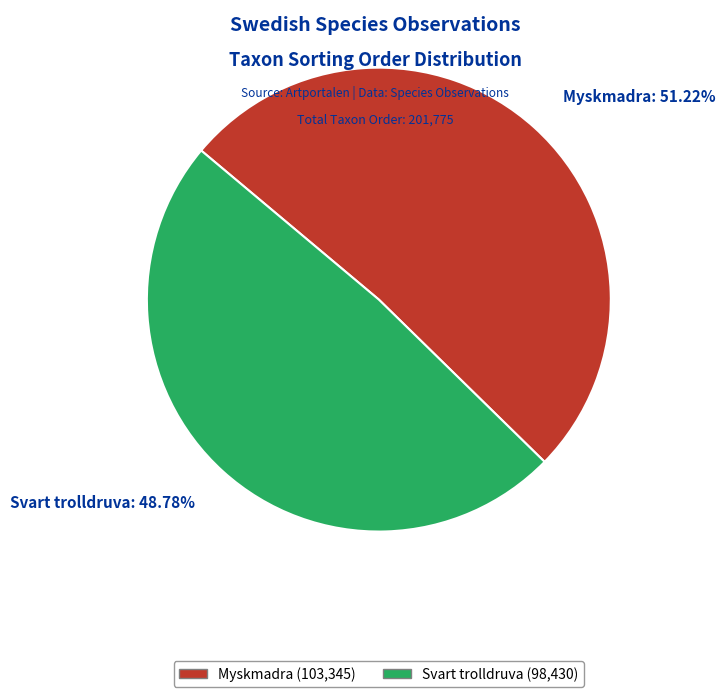

How many slices are in this pie chart?

2